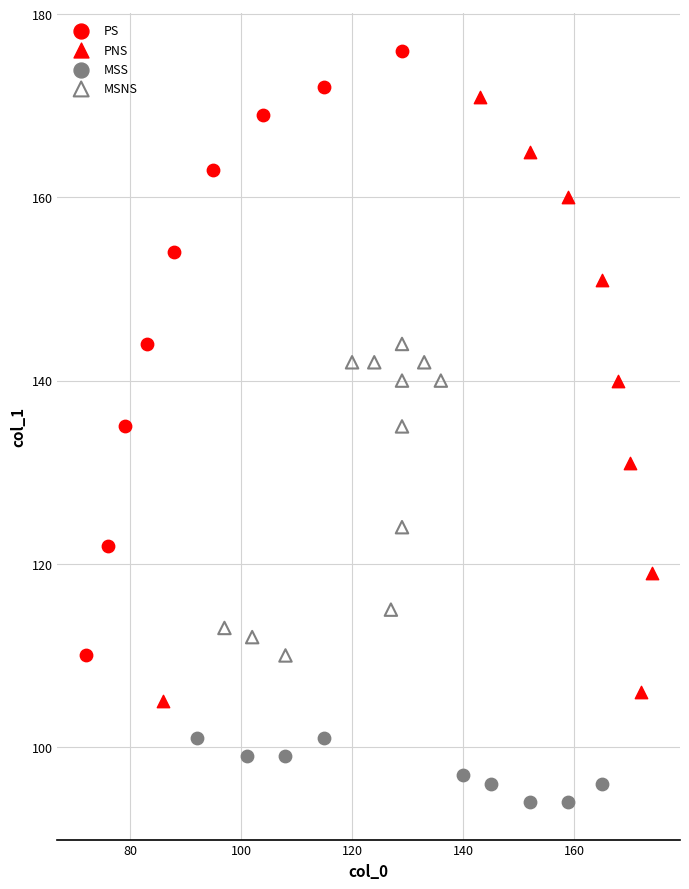

Which series reaches the maximum Y coordinate?

PS